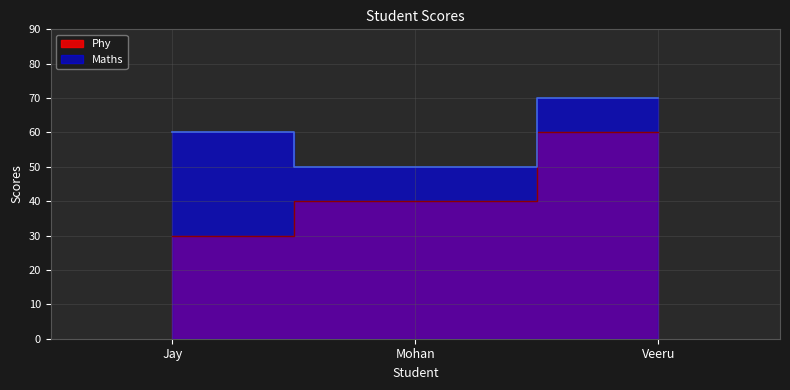

What are all the series names shown in the legend?

Phy, Maths